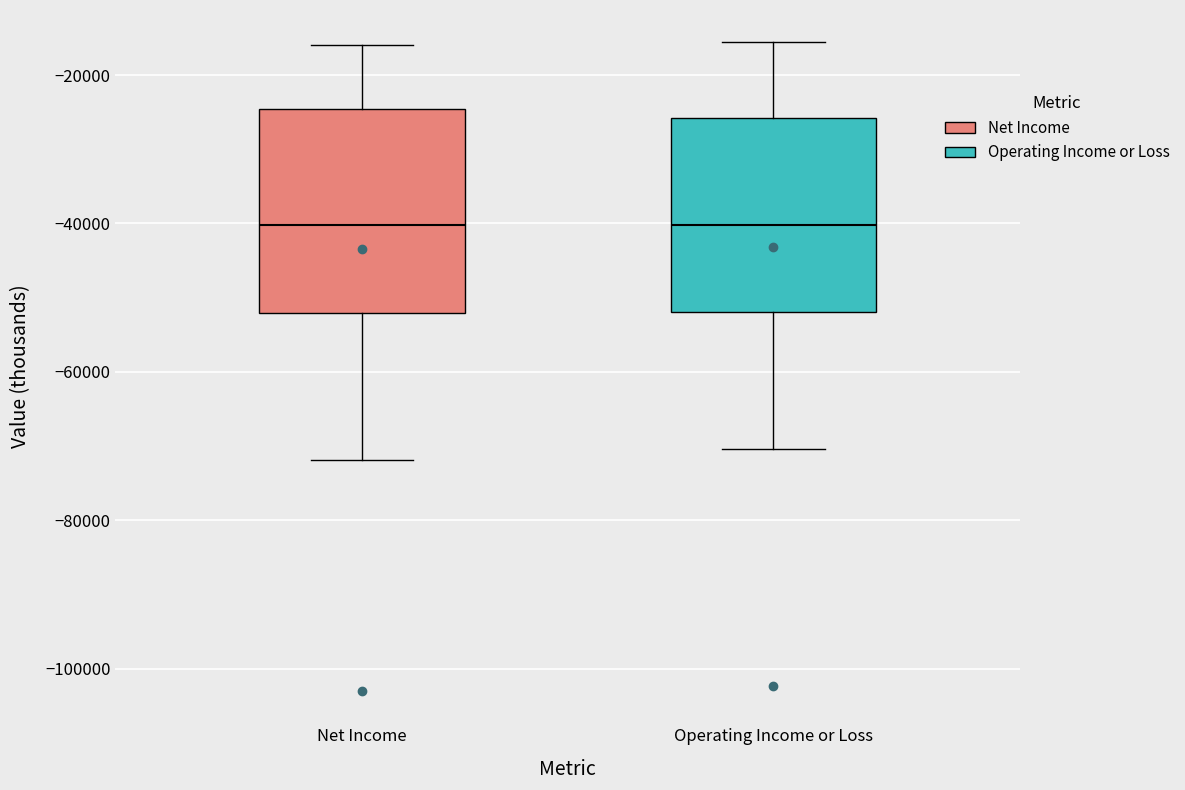

Where does the lower whisker of the box for Operating Income or Loss end on the y-axis? The values are not printed on the chart, so give them approximately, as read against the axis.

-70000